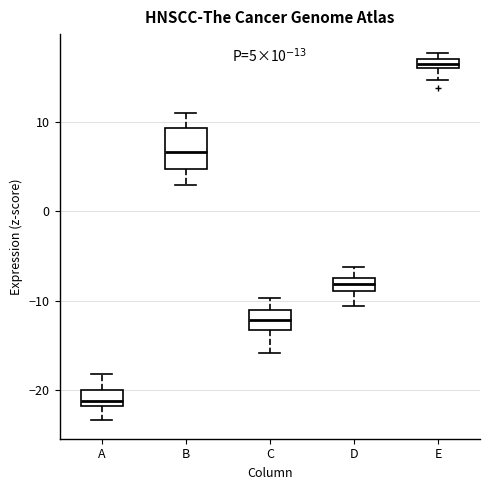

Which box's median line is the highest?

E